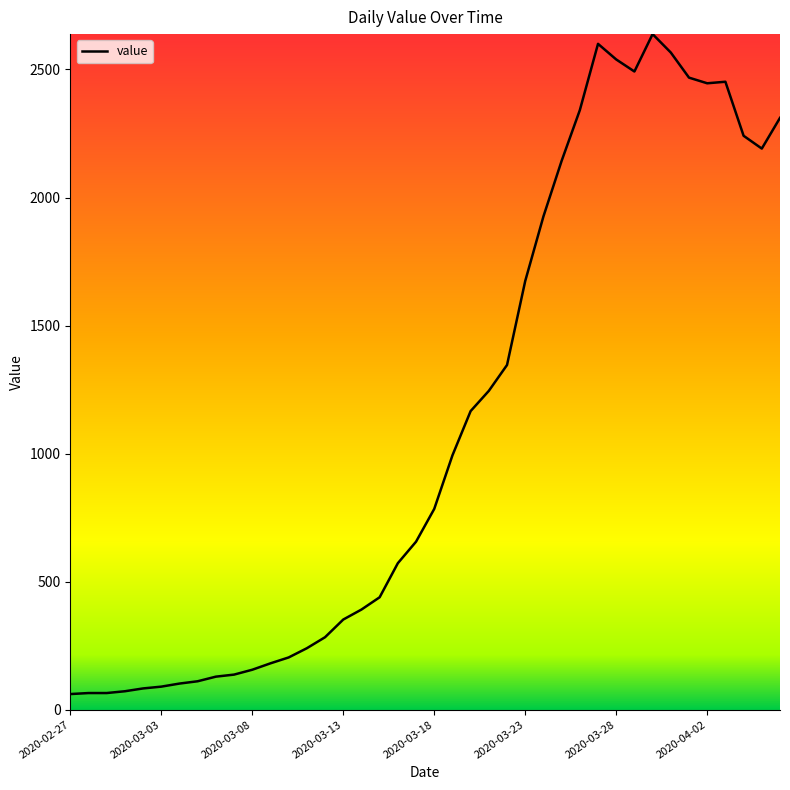

What is the difference between the maximum and minimum values?

2577